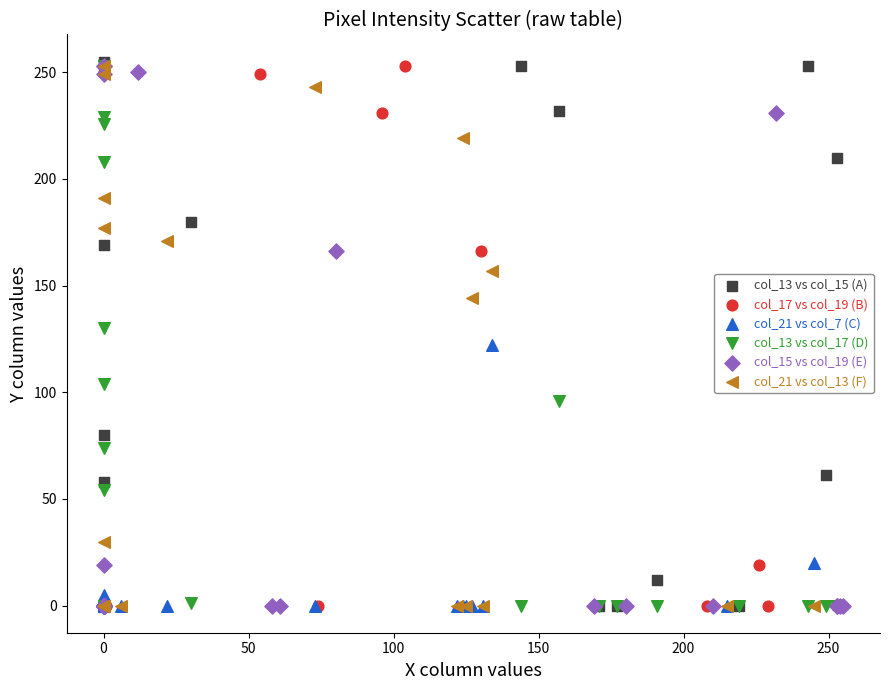

What are all the series names shown in the legend?

col_13 vs col_15 (A), col_17 vs col_19 (B), col_21 vs col_7 (C), col_13 vs col_17 (D), col_15 vs col_19 (E), col_21 vs col_13 (F)